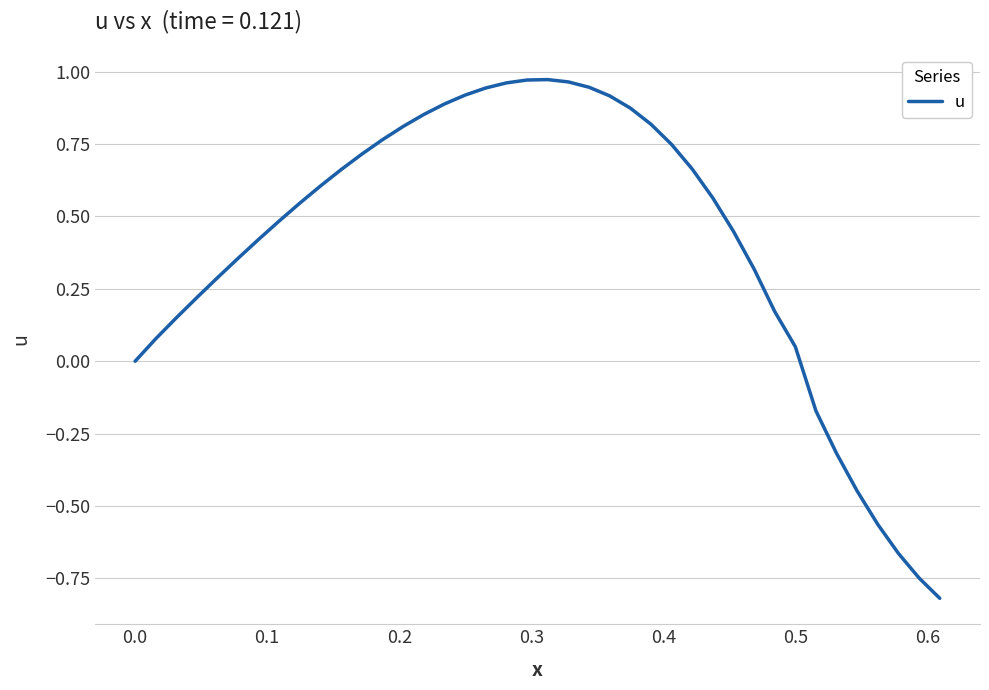

What is the difference between the maximum and minimum values?

1.8